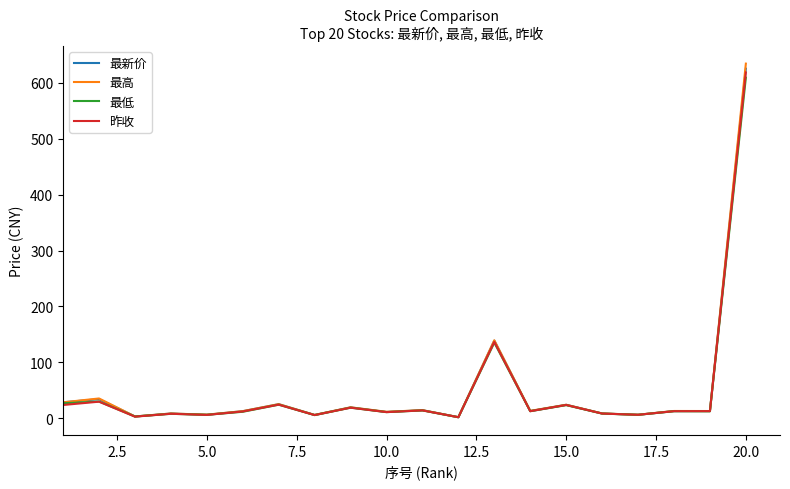

Which series has the largest range (max minus min)?

最高